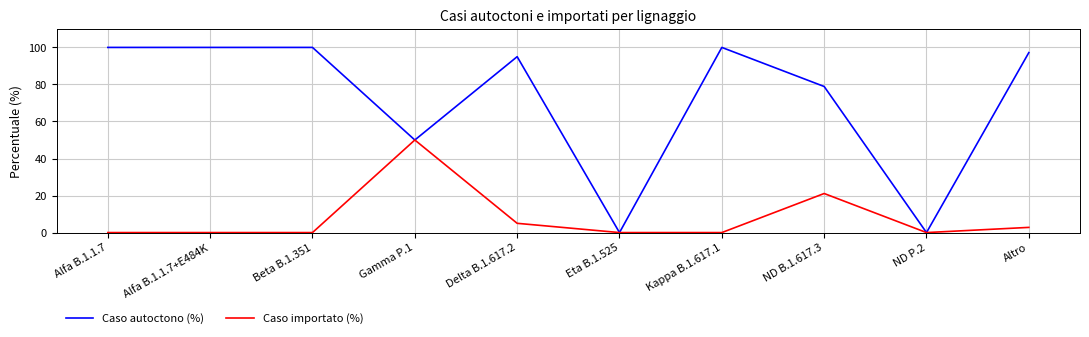

True or false: Caso autoctono (%) has a value of 78.9 at ND B.1.617.3.

True